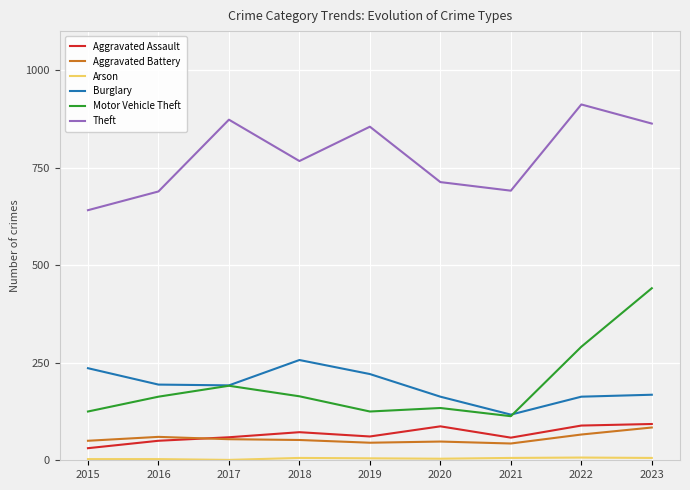

Is the value of Theft at 2022 greater than the value of Motor Vehicle Theft at 2021?

Yes